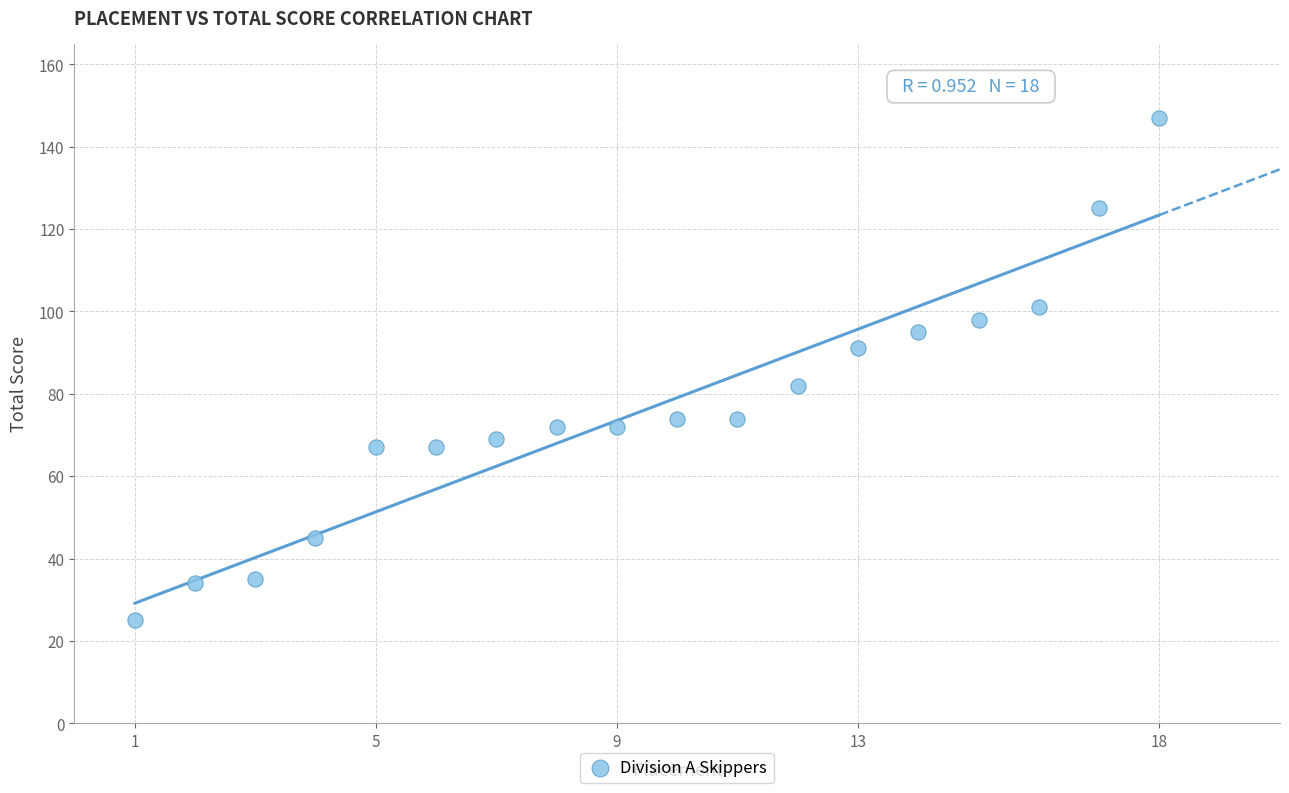

What is the range of Y values (max minus min)?

122